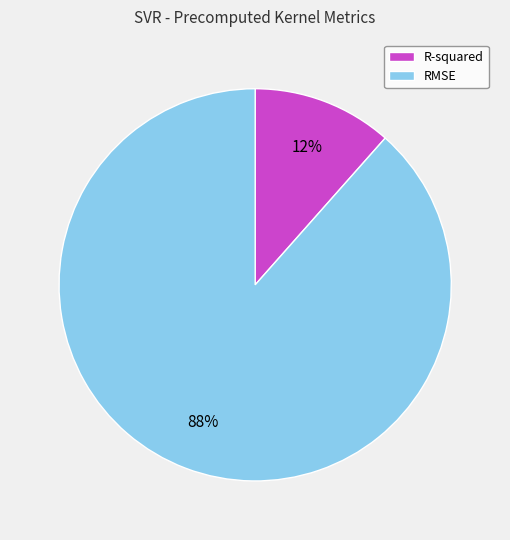

How many segments does this pie chart have?

2